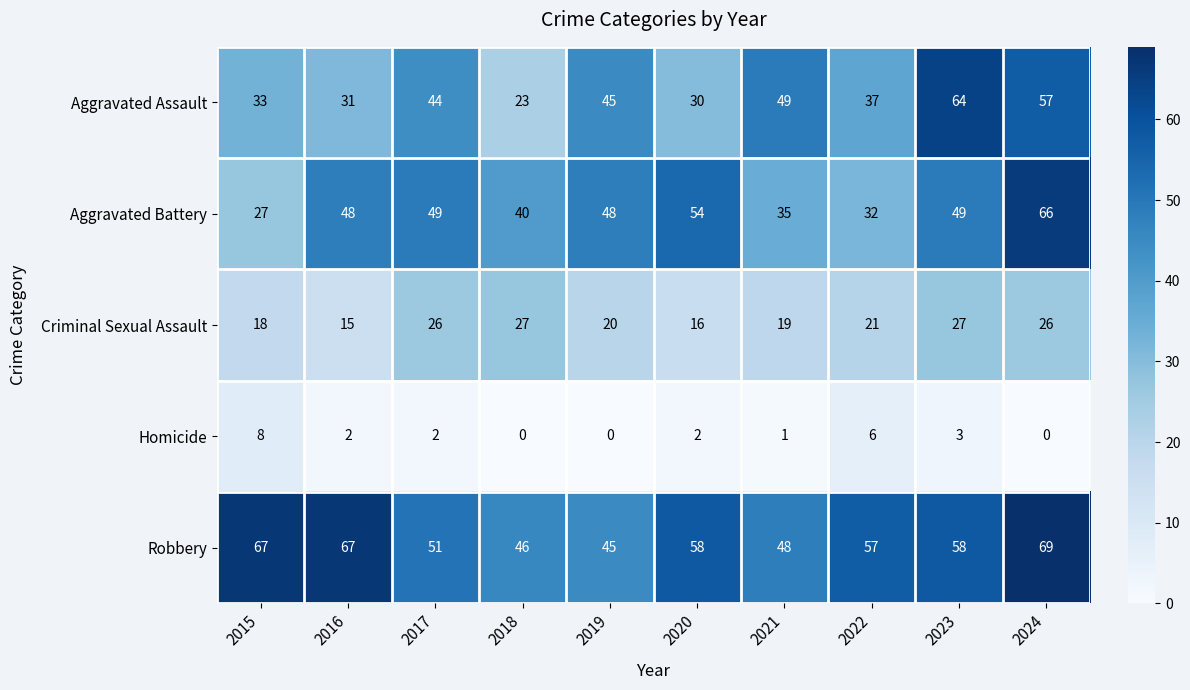

At 2022, list the series in order from largest to smallest.

Robbery, Aggravated Assault, Aggravated Battery, Criminal Sexual Assault, Homicide